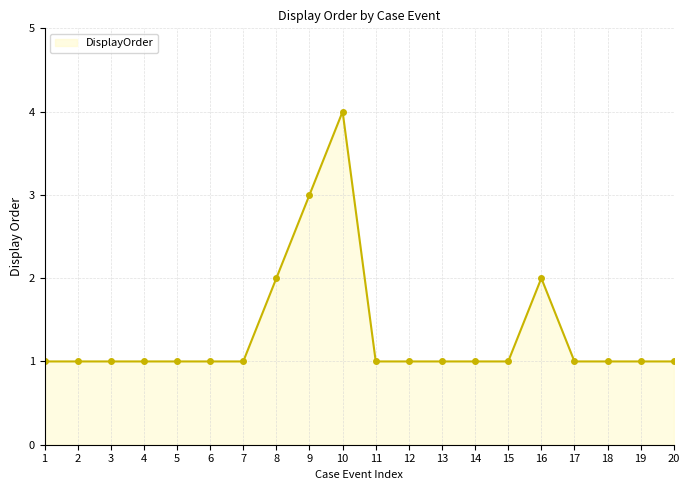

What is the change in value from 4 to 9?

+2